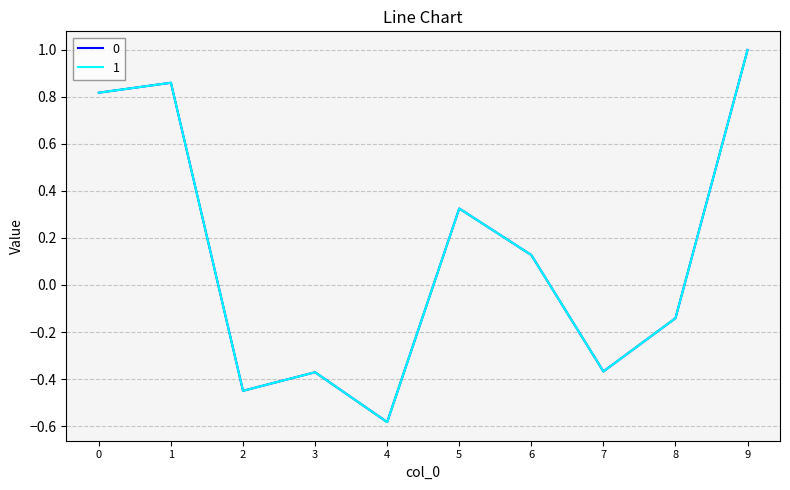

What is the difference between the maximum and minimum values in the 1 series?

1.6